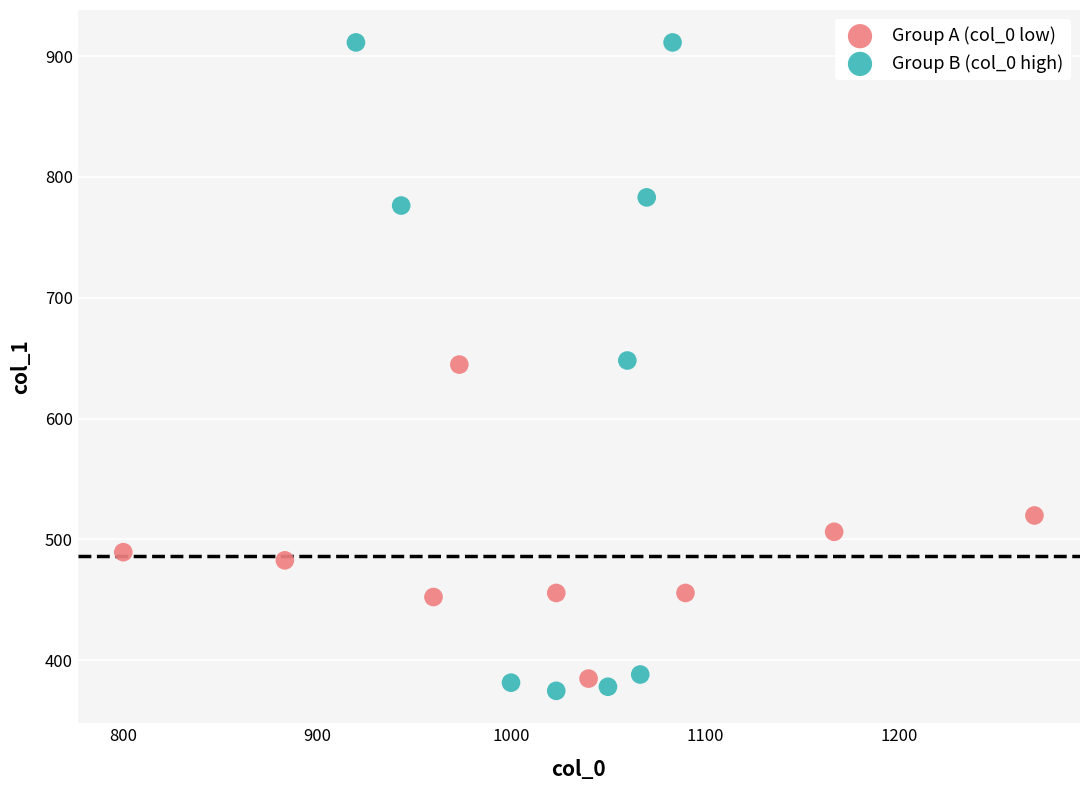

Which series has the largest Y range (max minus min)?

Group B (col_0 high)